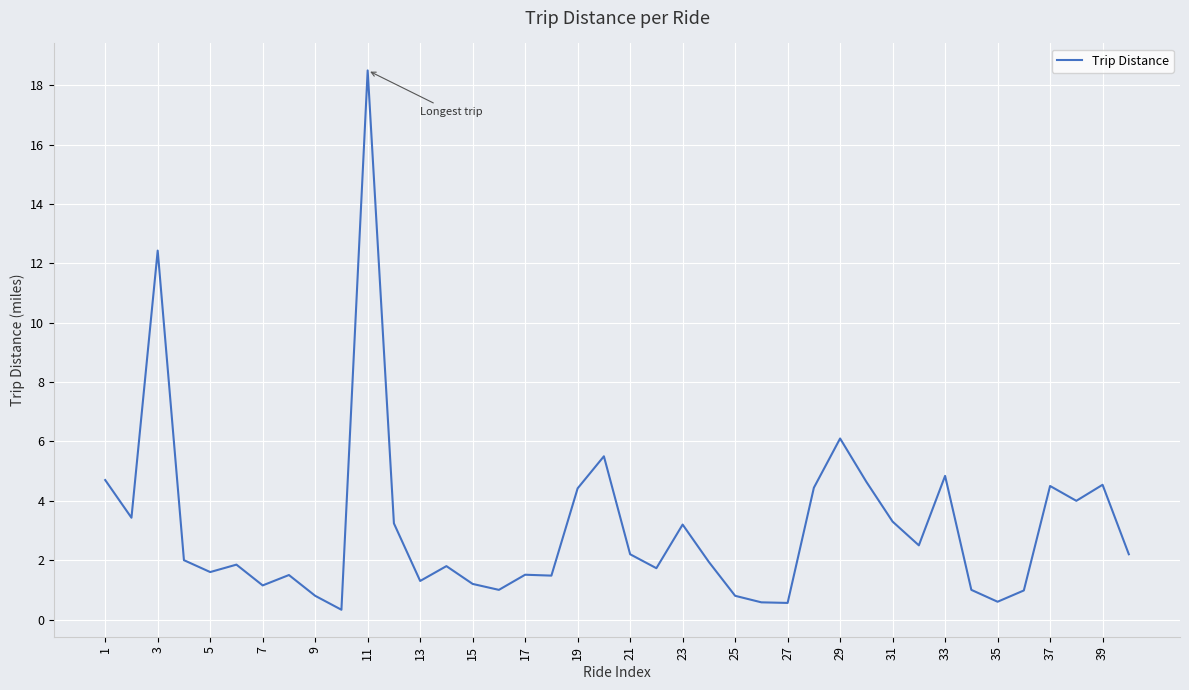

What is the greatest value displayed?

18.5